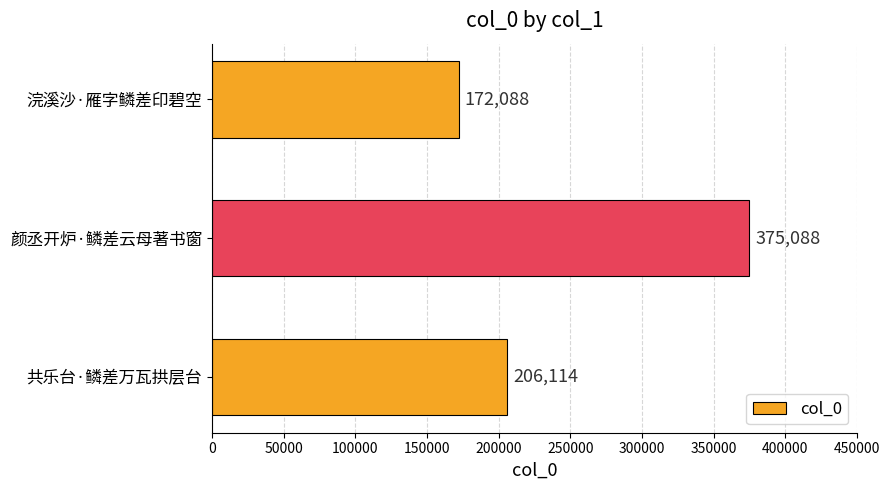

How many values are between 172088 and 375088?

3